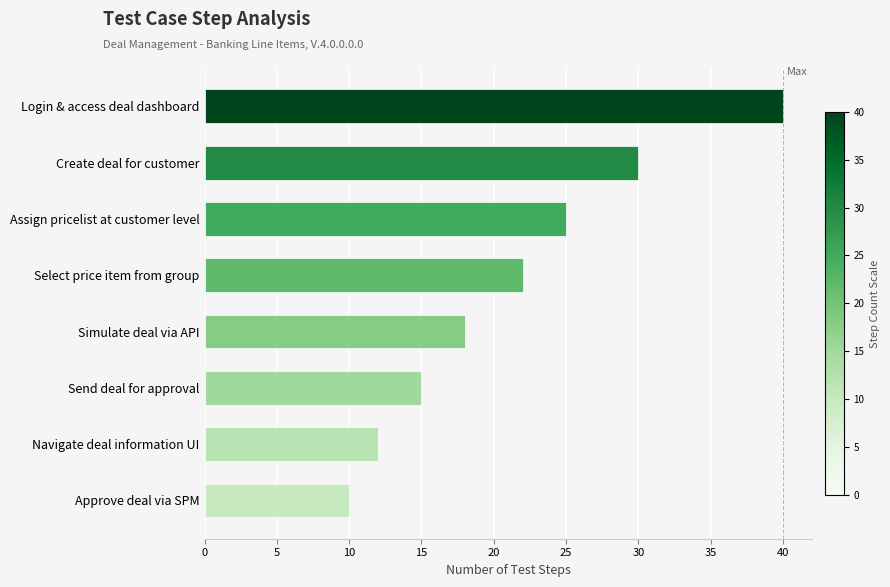

Are the bars grouped side by side (vs. stacked)?

No